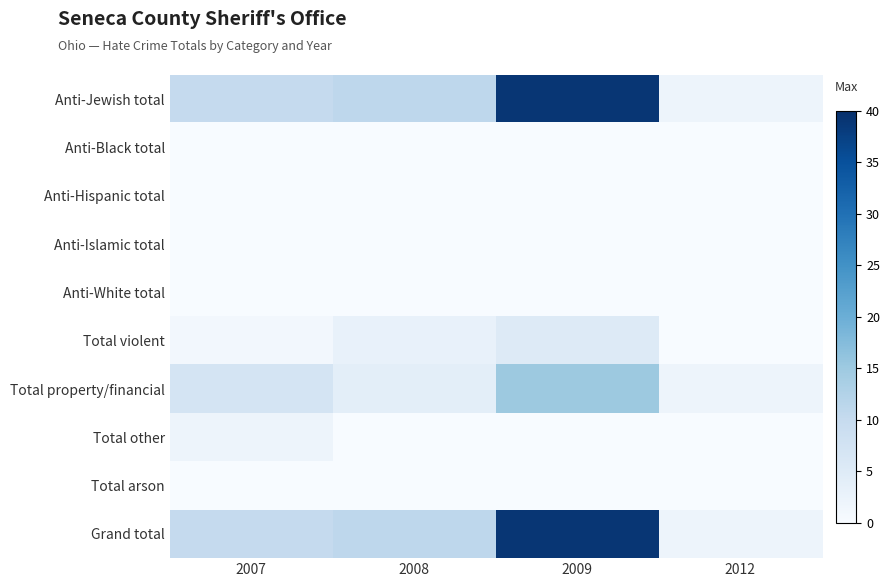

At 2012, list the series in order from smallest to largest.

Anti-Black total, Anti-Hispanic total, Anti-Islamic total, Anti-White total, Total violent, Total other, Total arson, Anti-Jewish total, Total property/financial, Grand total